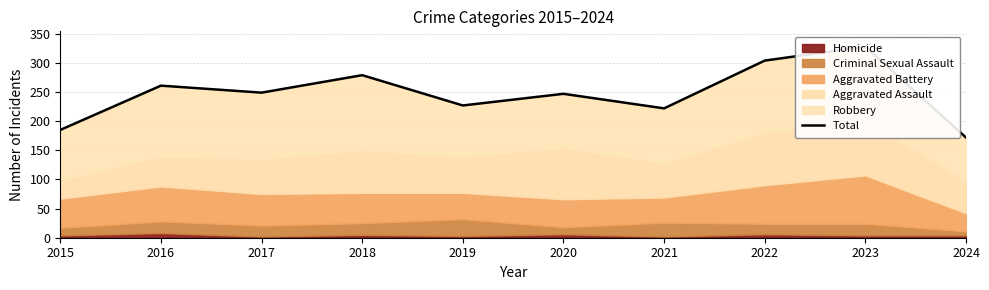

What is the sum of the values at 2015 and 2024?

357